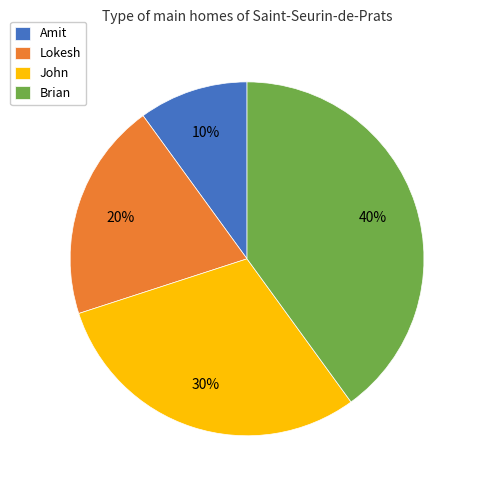

Is the sum of Lokesh and Brian greater than half?

Yes